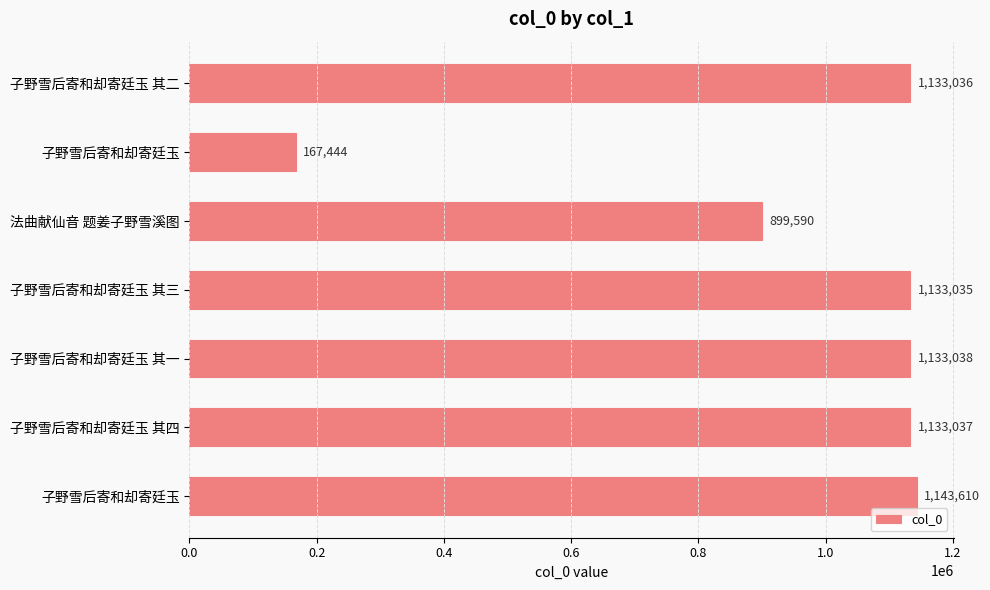

What is the difference between the second highest and minimum values?

965594